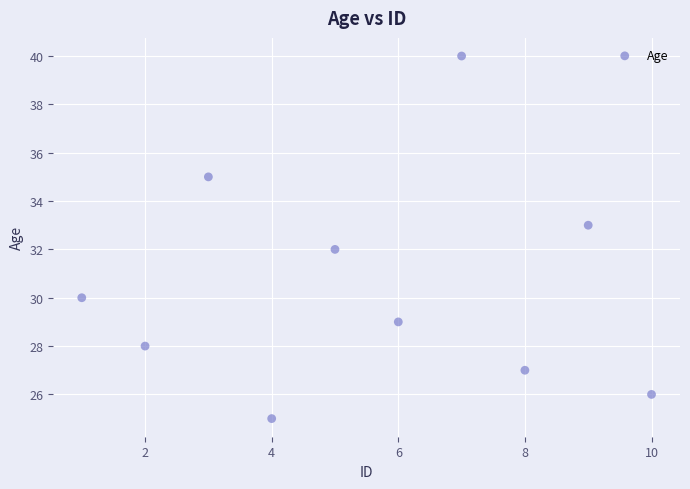

What is the average X value?

6